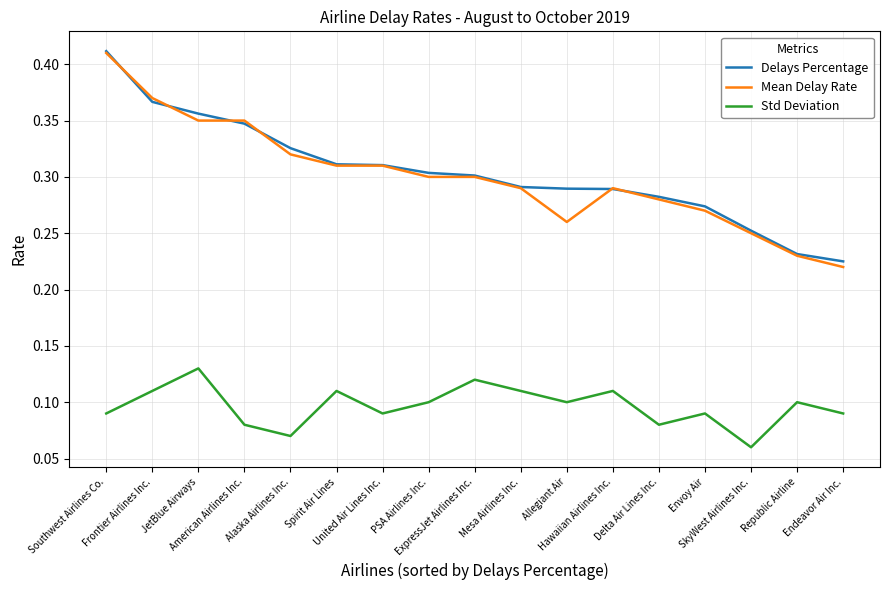

Count the Mean Delay Rate values in the range 0 to 1.

17